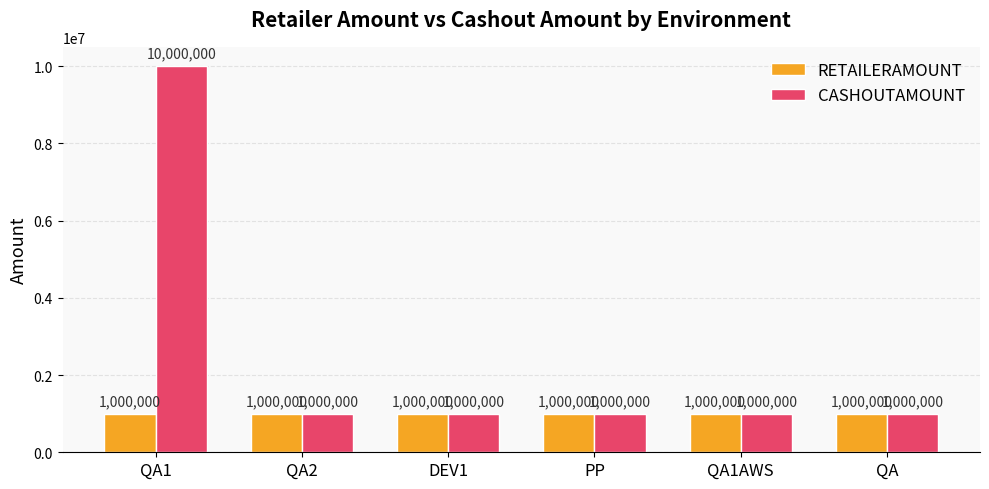

At which category does the chart reach its peak across all series?

QA1